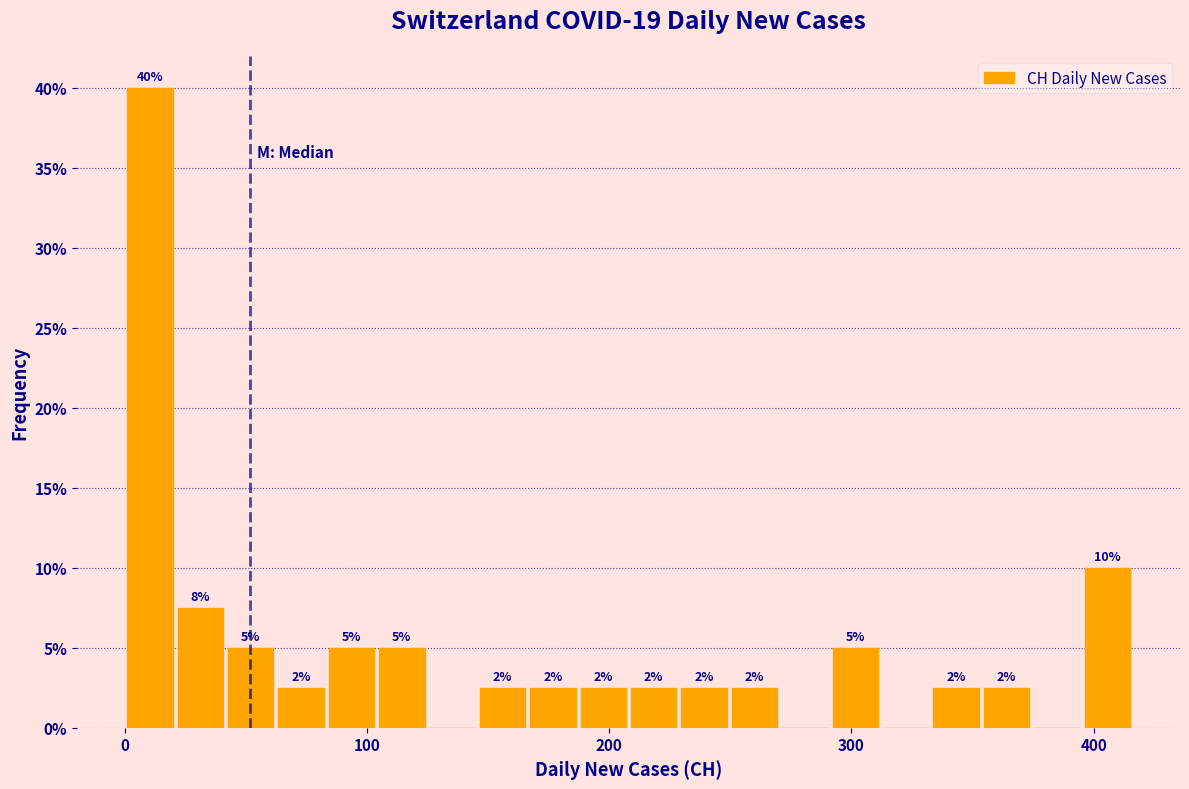

Around what value on the x-axis is the tallest bar? Give the approximate position of its centre, as read against the axis.

10